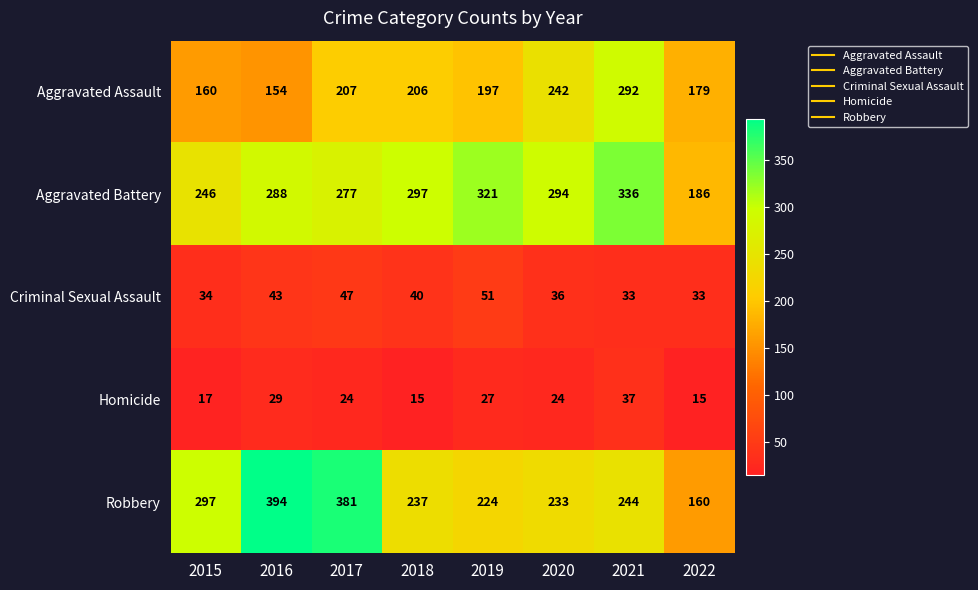

At how many categories does at least one series exceed 16?

8